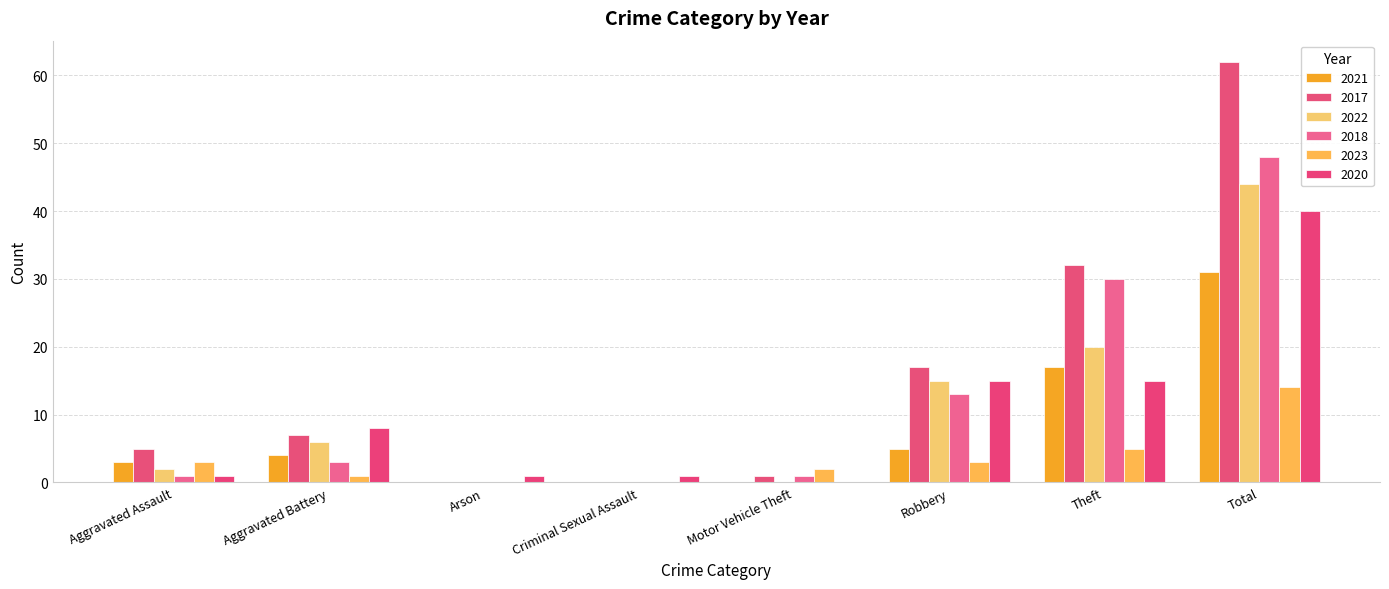

What is the value of the 2020 bar at the 3rd from the left?

1